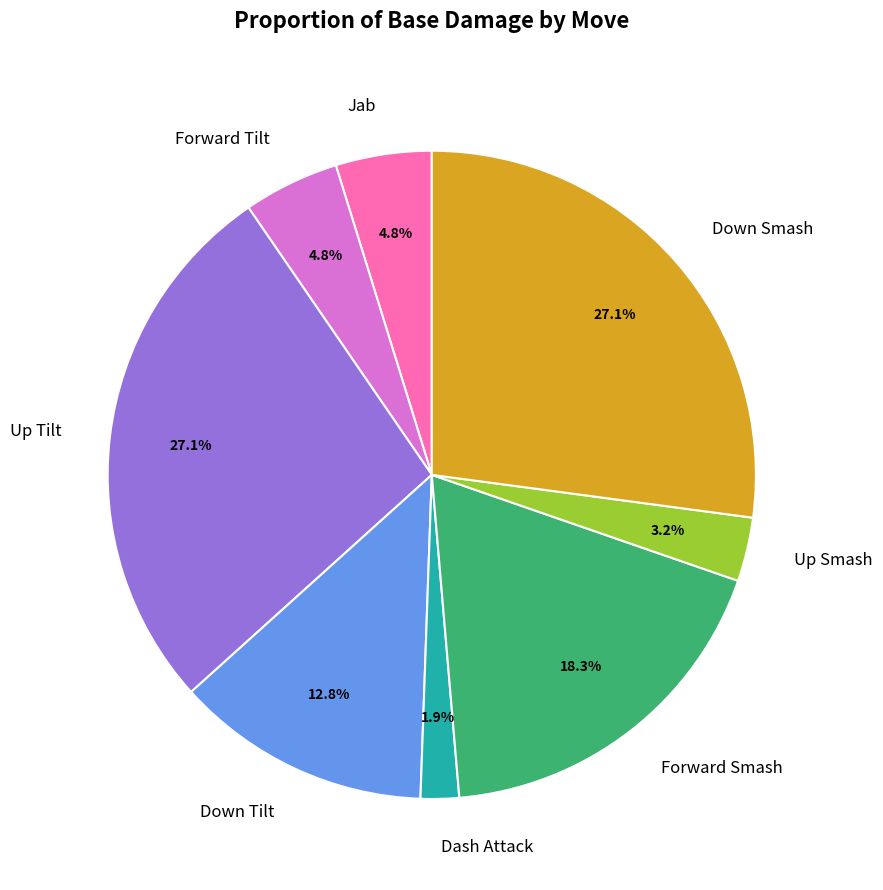

How many slices are in this pie chart?

8